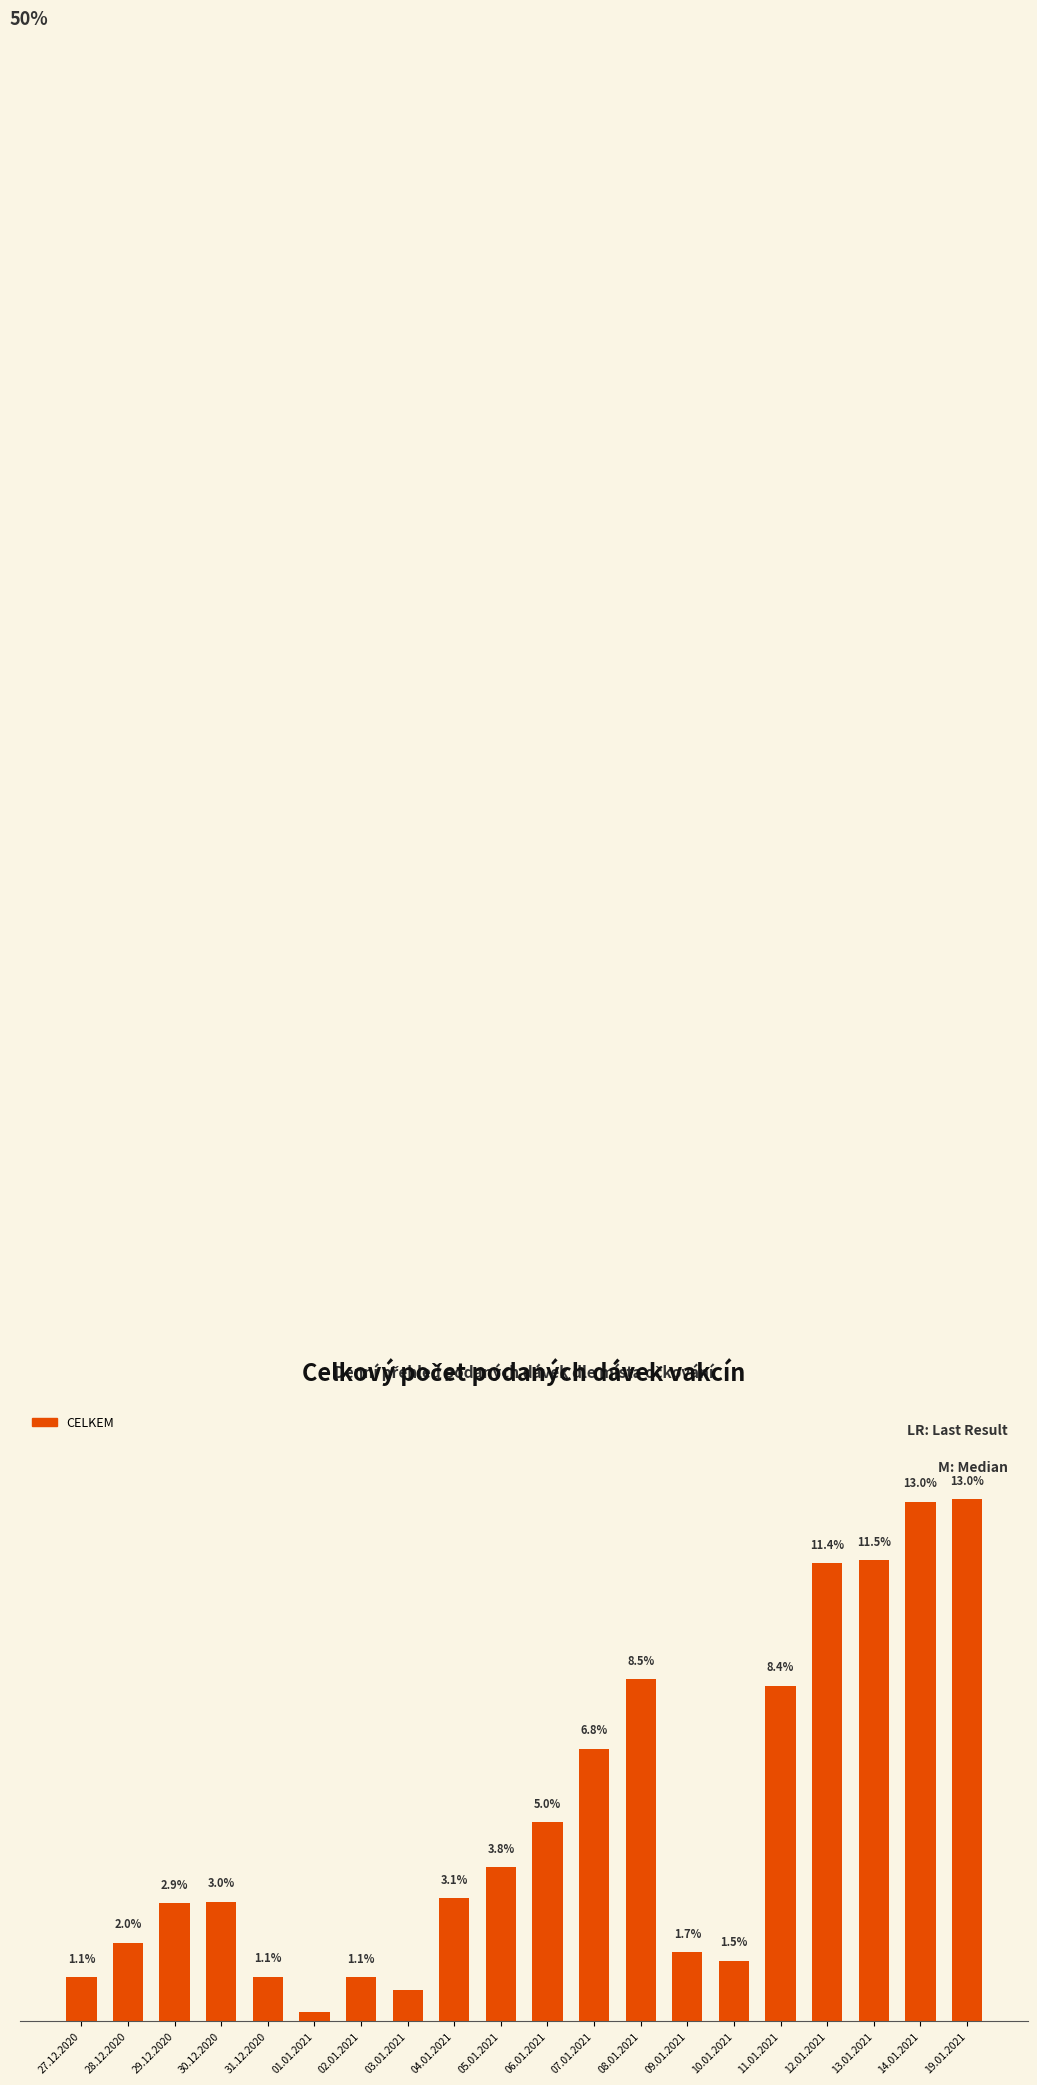

Between 10.01.2021 and 28.12.2020, which is larger?

28.12.2020